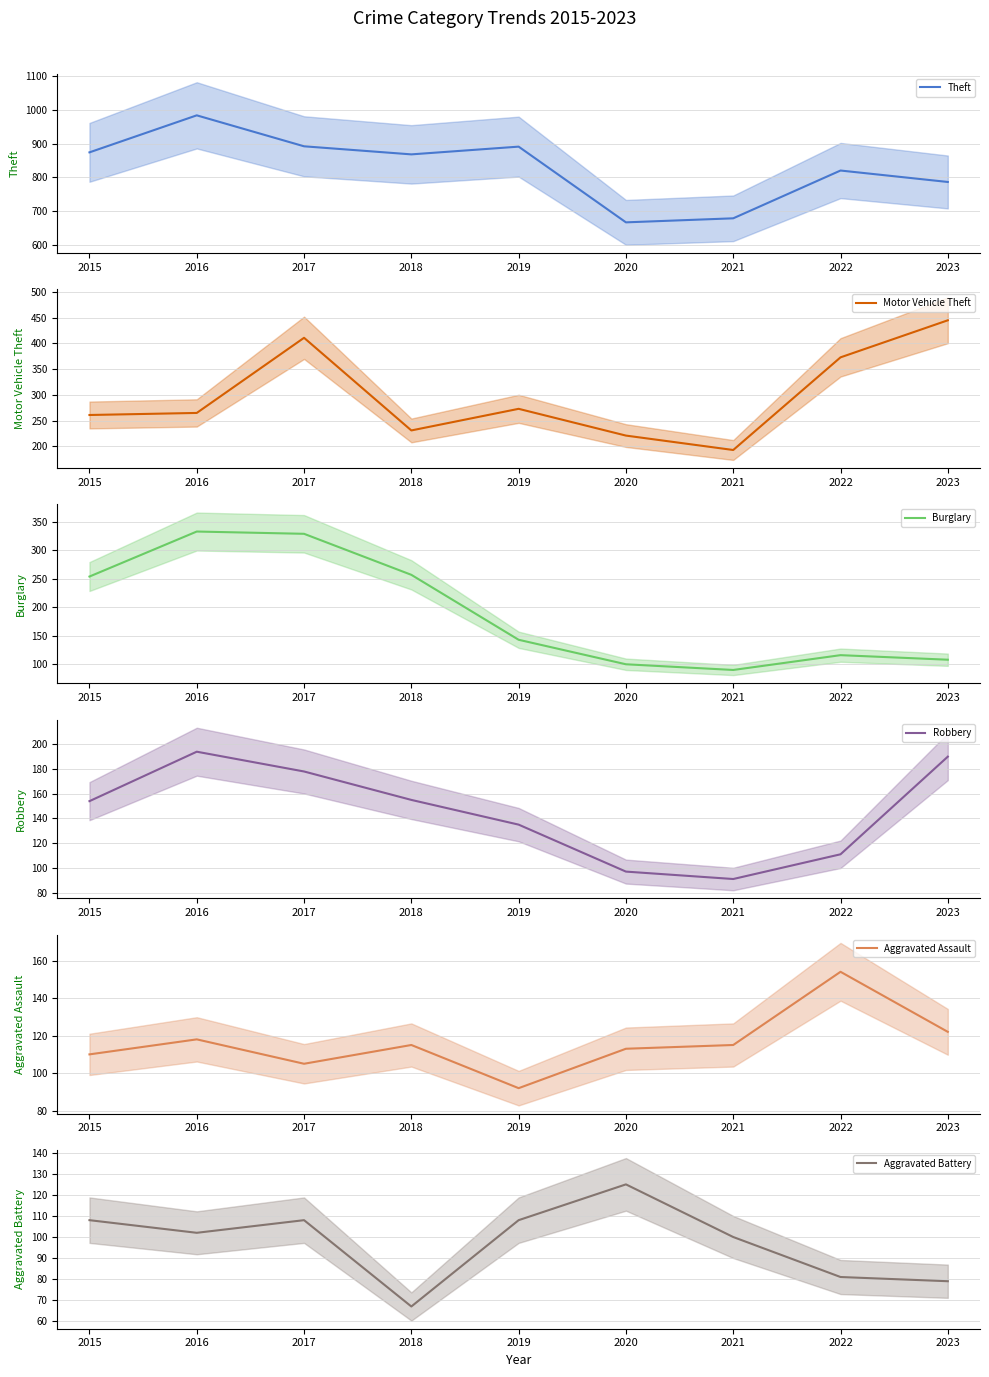

True or false: Motor Vehicle Theft (mean) and Aggravated Assault (mean) cross at least once.

False